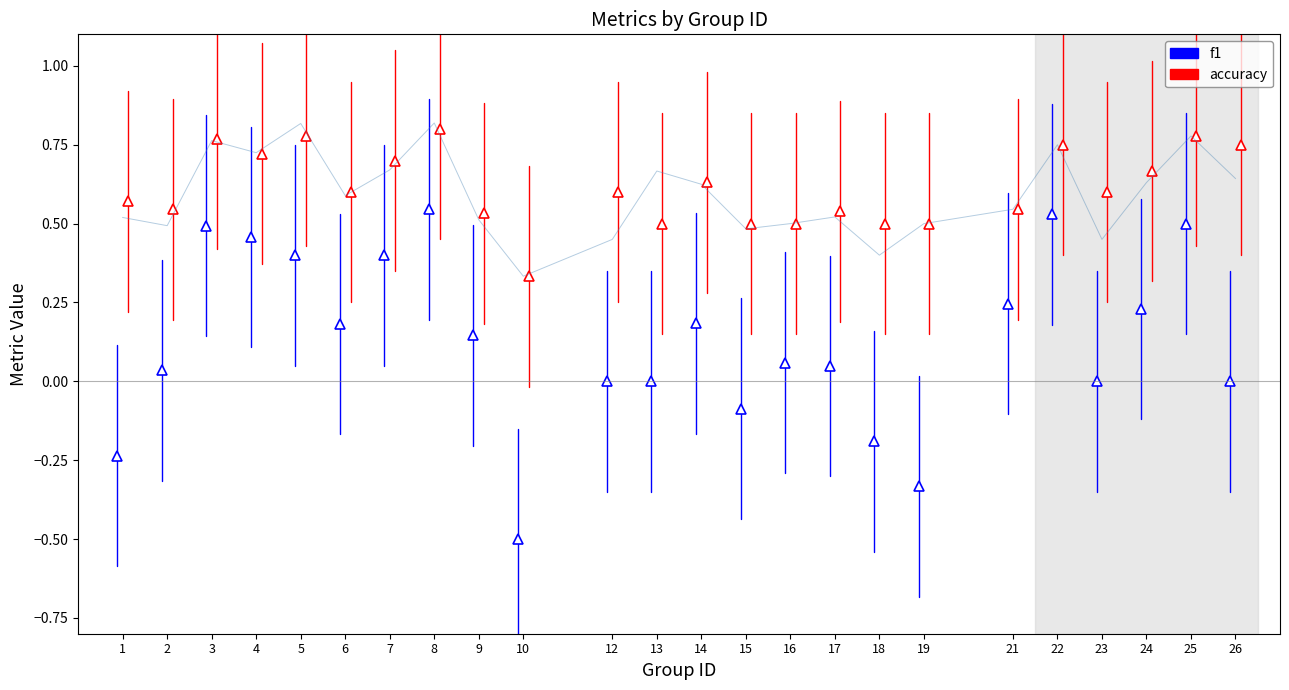

Between 21 and 4, which is larger?

4